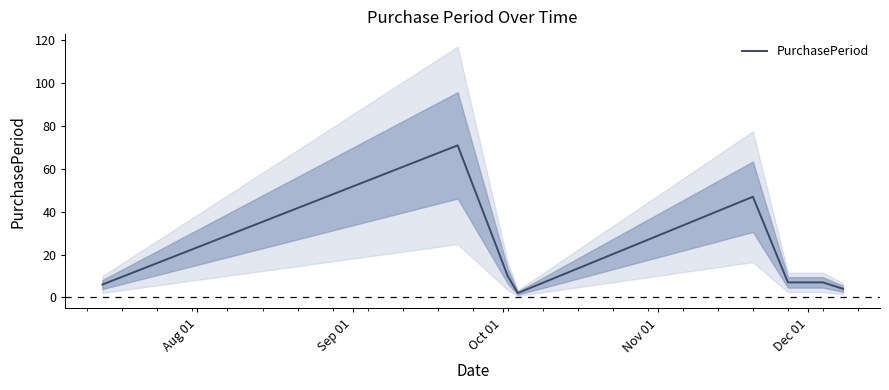

How many lines are shown in the chart?

1